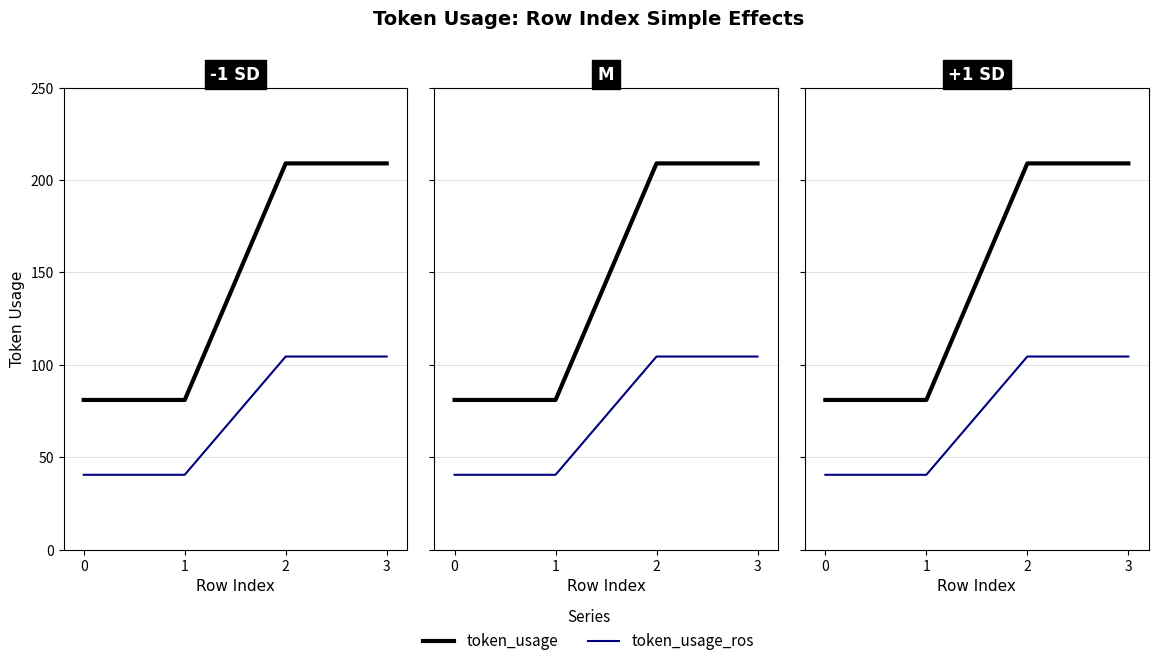

List the series in order of their overall mean, lowest first.

token_usage_ros, token_usage